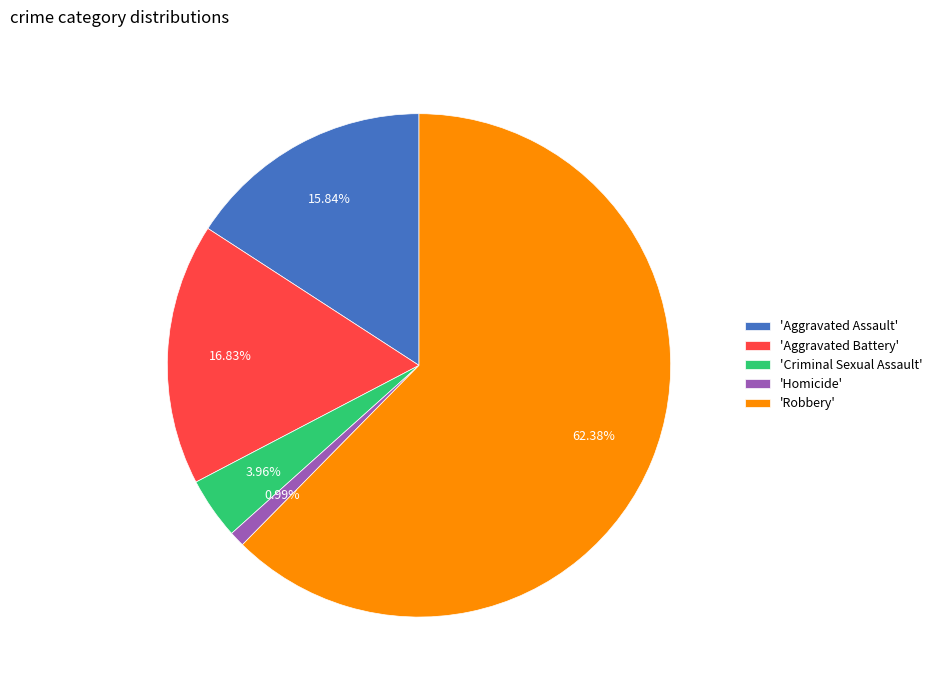

Which has a higher value, 'Aggravated Assault' or 'Aggravated Battery'?

'Aggravated Battery'